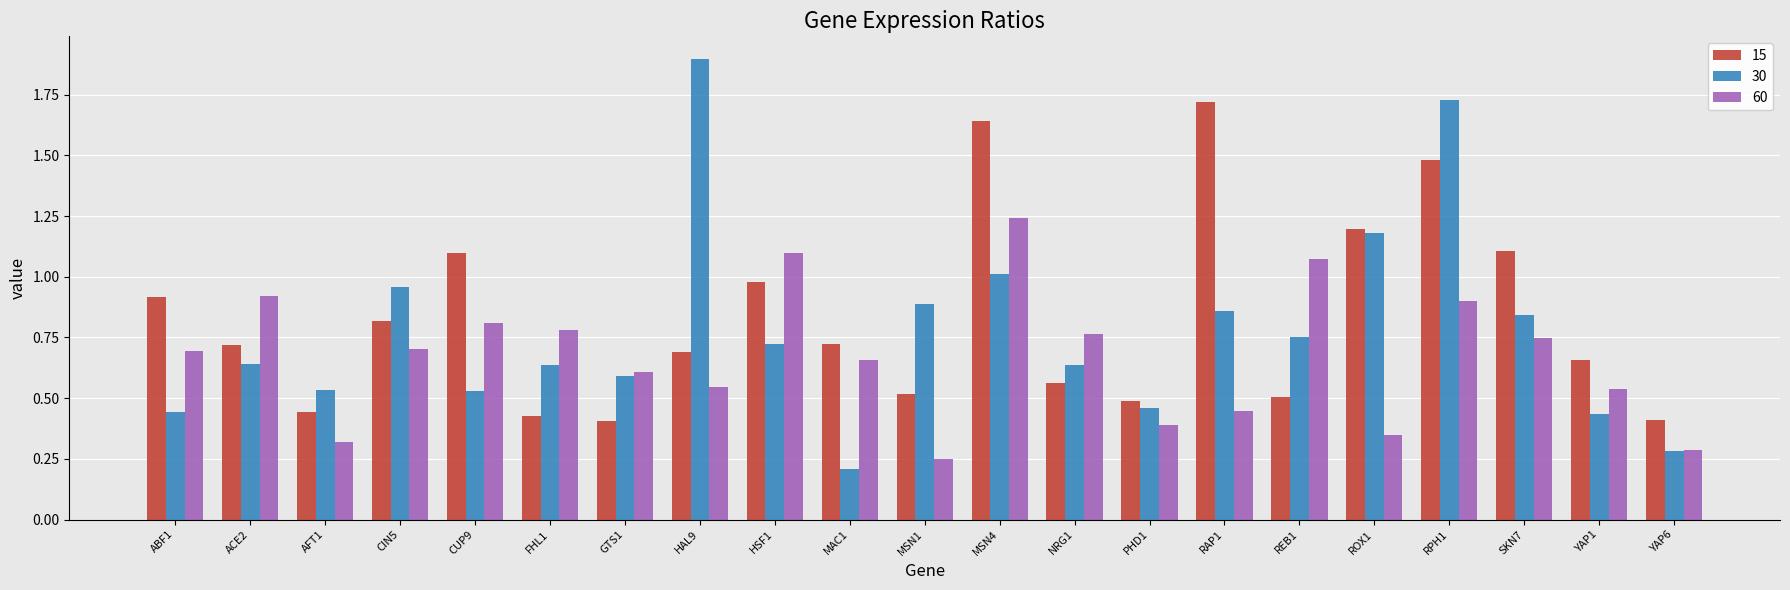

What is the sum of all 15 values?

17.5